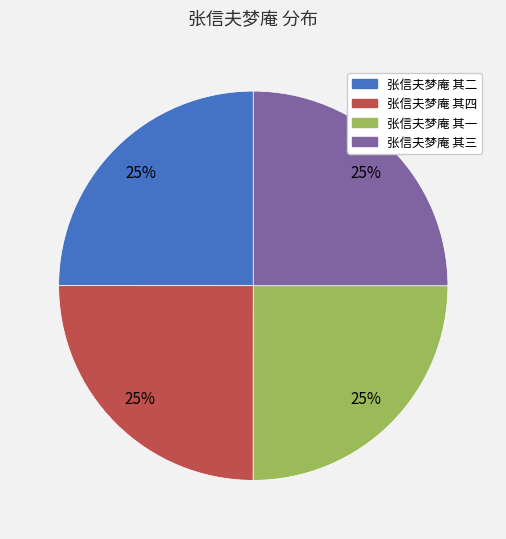

To the nearest percent, what portion does 张信夫梦庵 其四 represent?

25%